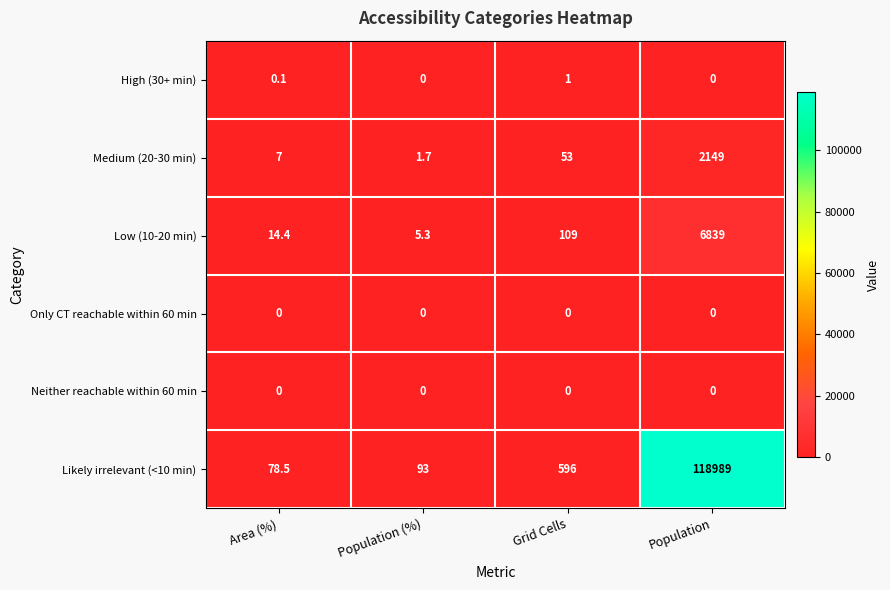

Which category has the highest value across all series?

Population